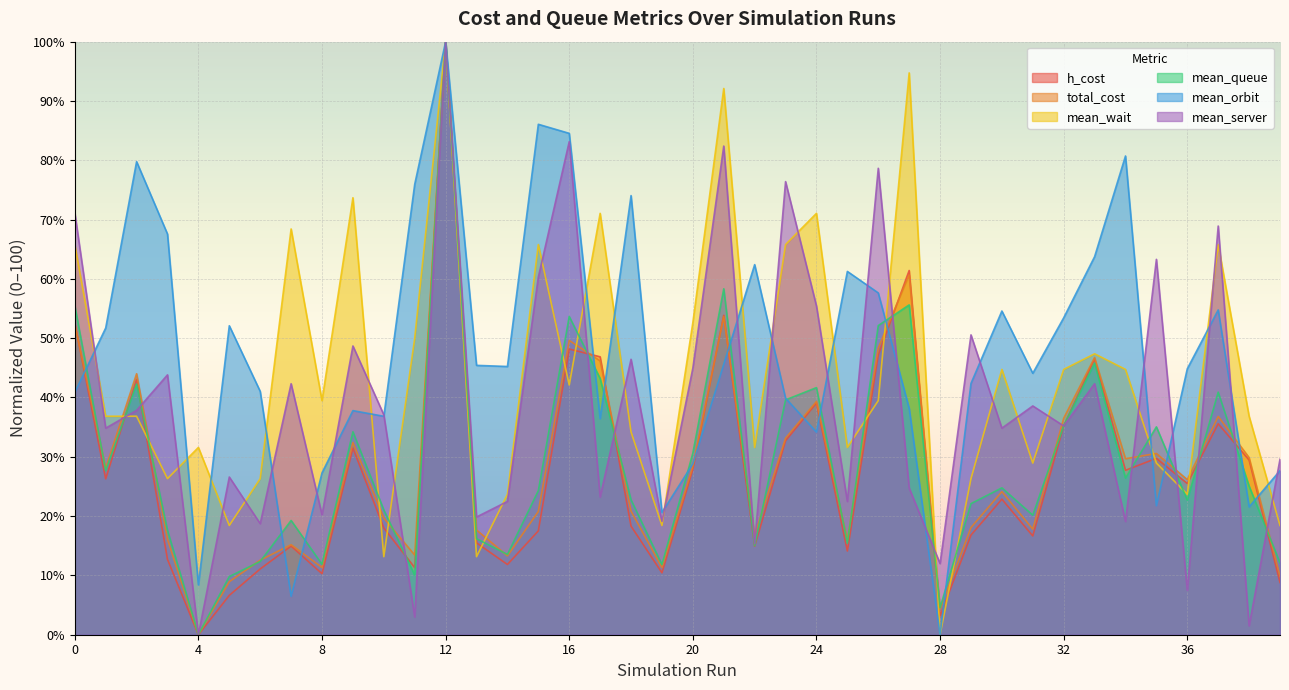

How many lines are shown in the chart?

6